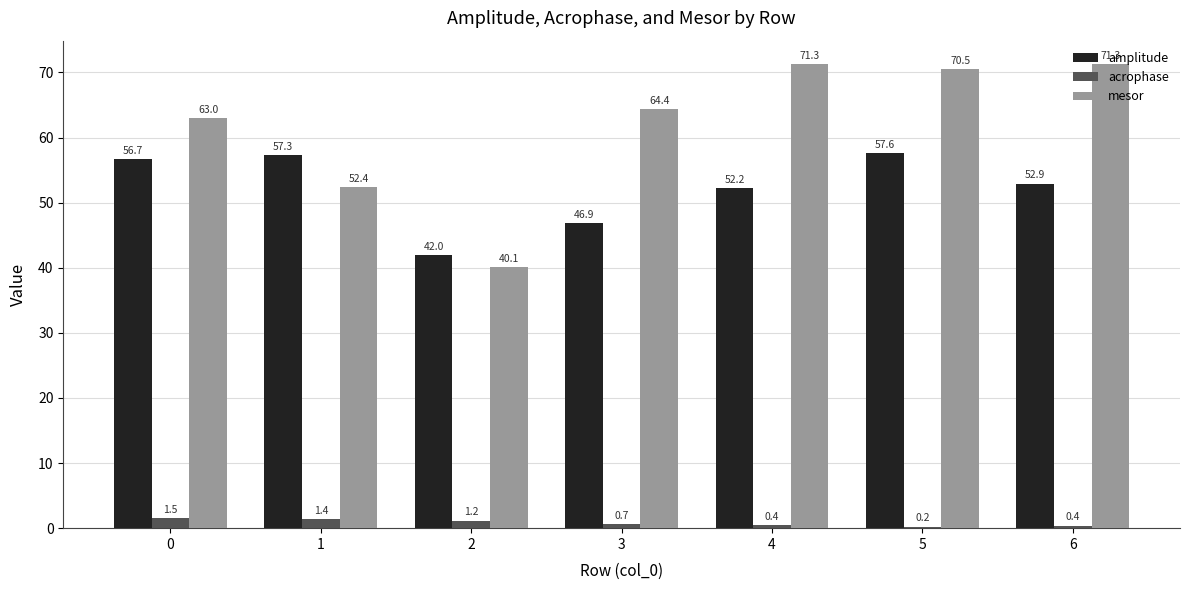

At which category is the sum across all series the highest?

5